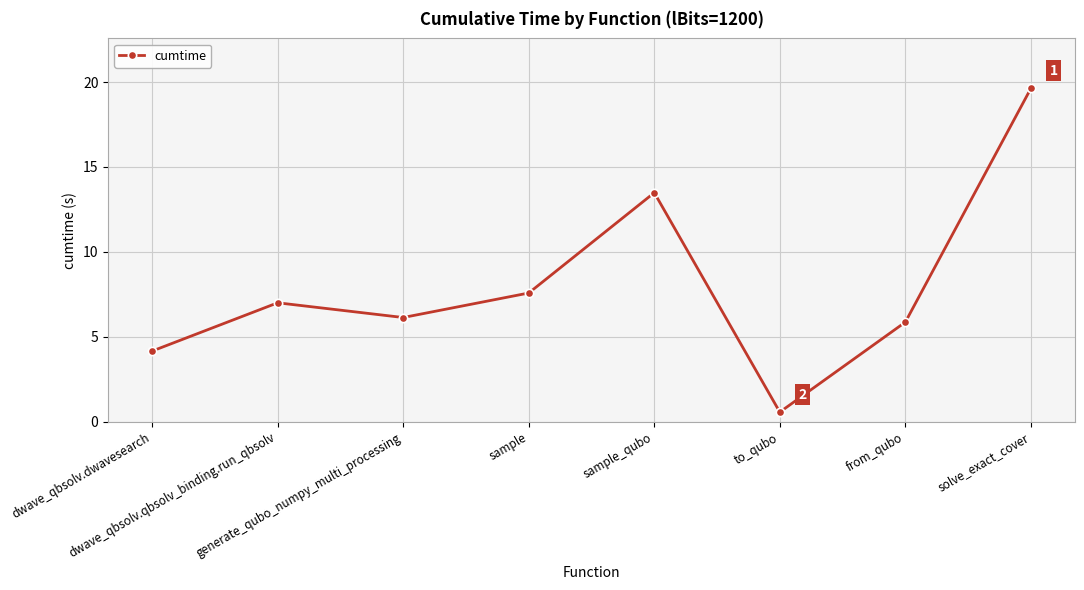

How many points are lower than both their immediate neighbors (excluding endpoints)?

2